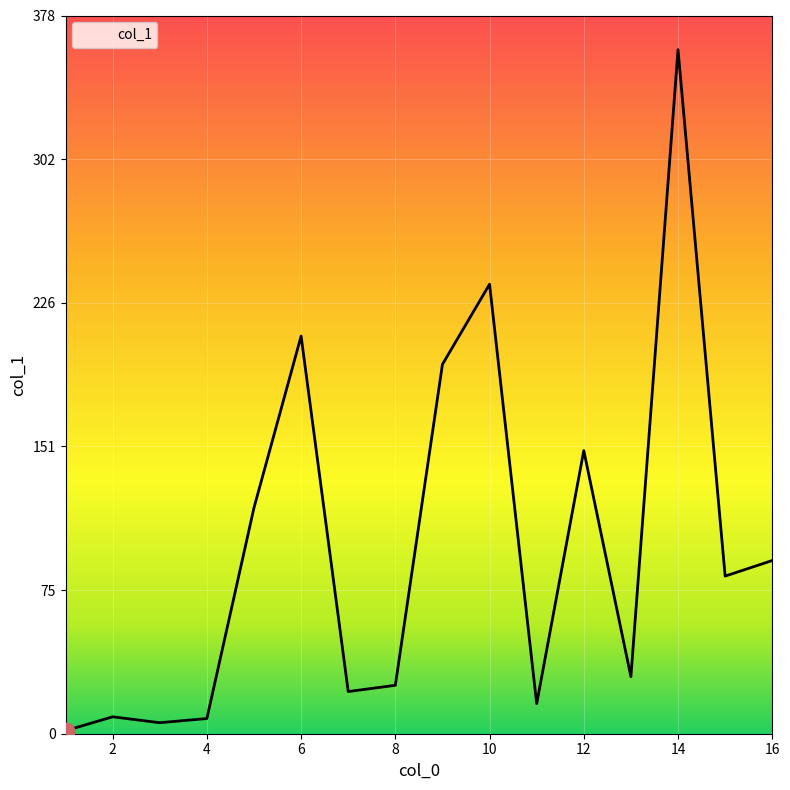

What is the greatest value displayed?

360.2